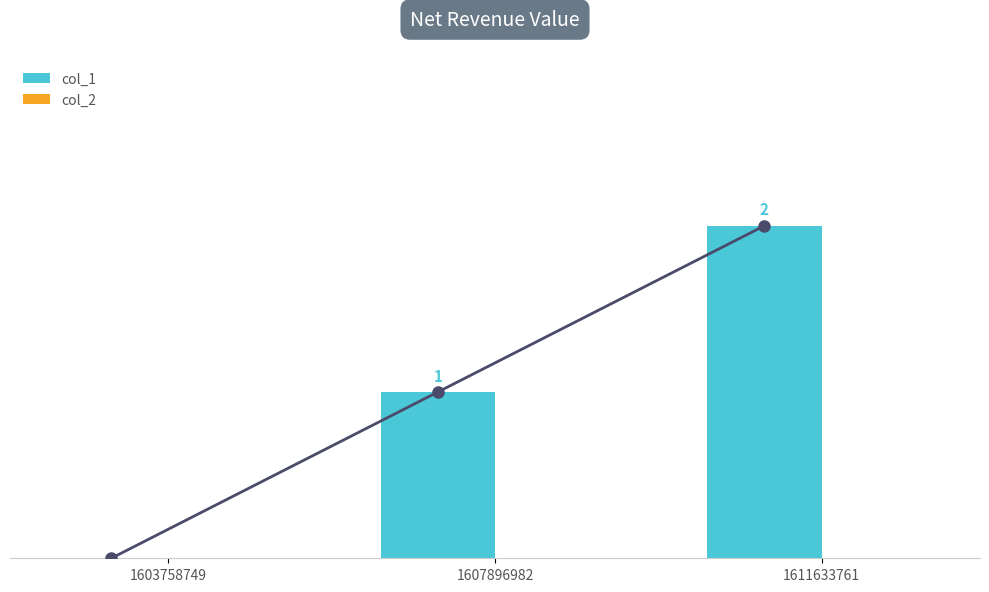

Reading left to right, list all the values displayed in this chart.

col_1: 1603758749=0	1607896982=1	1611633761=2
col_2: 1603758749=0	1607896982=0	1611633761=0